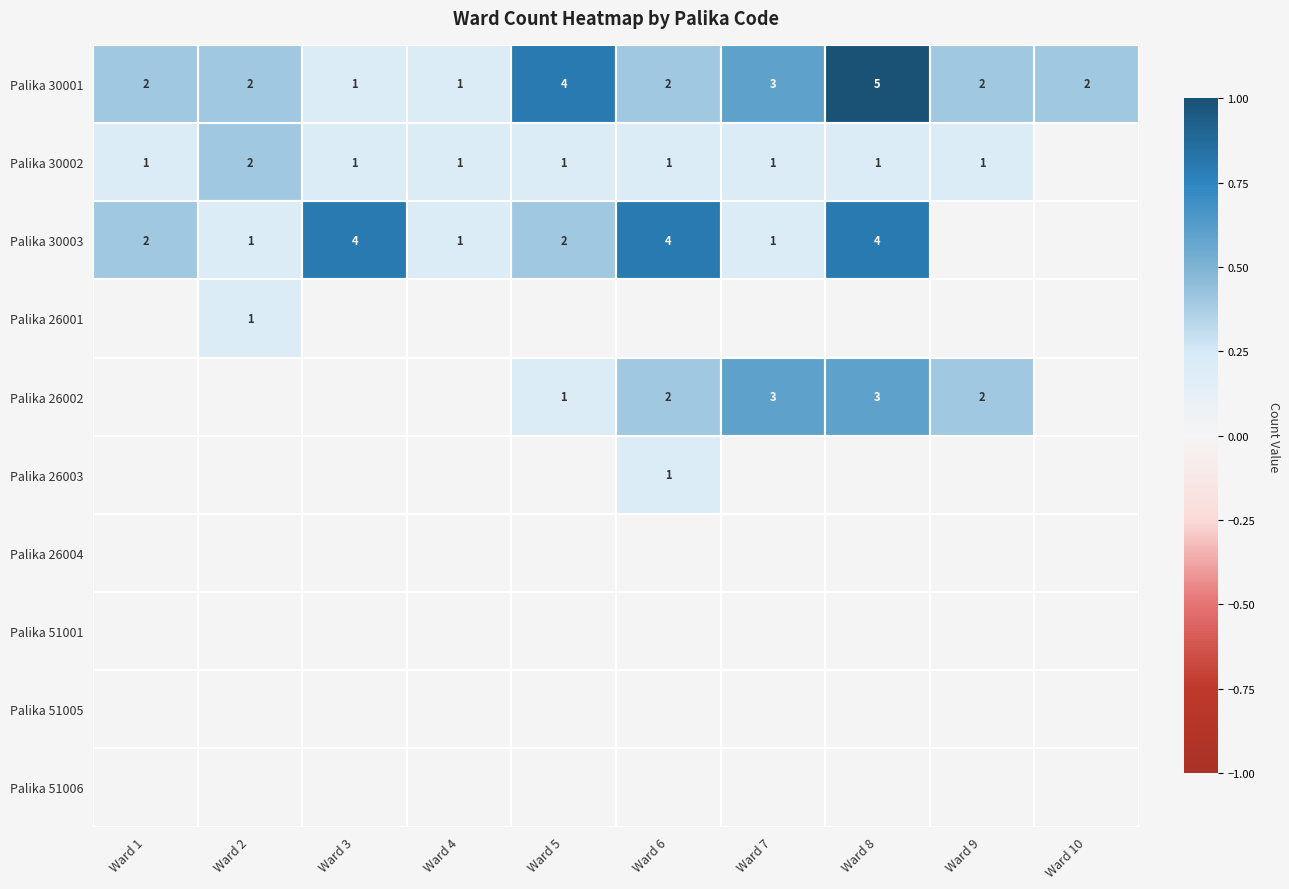

What is the maximum value for Palika 30001?

5